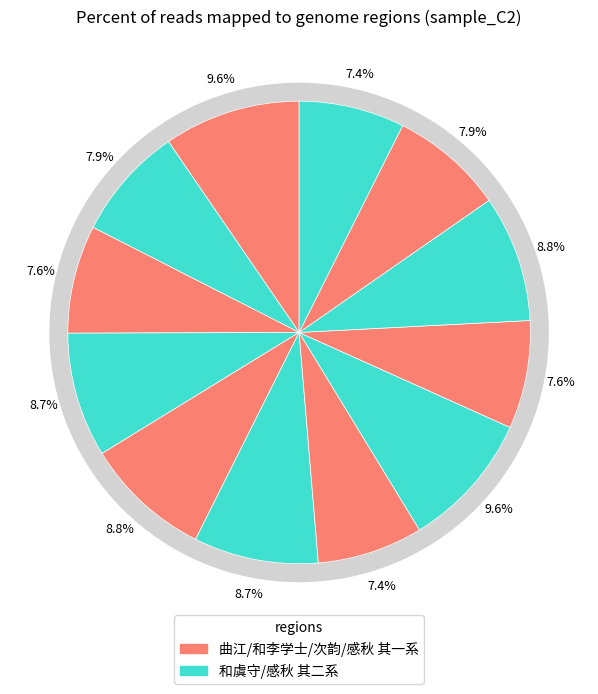

Is 和李学士试院感秋二首 其二 the majority of the pie?

No